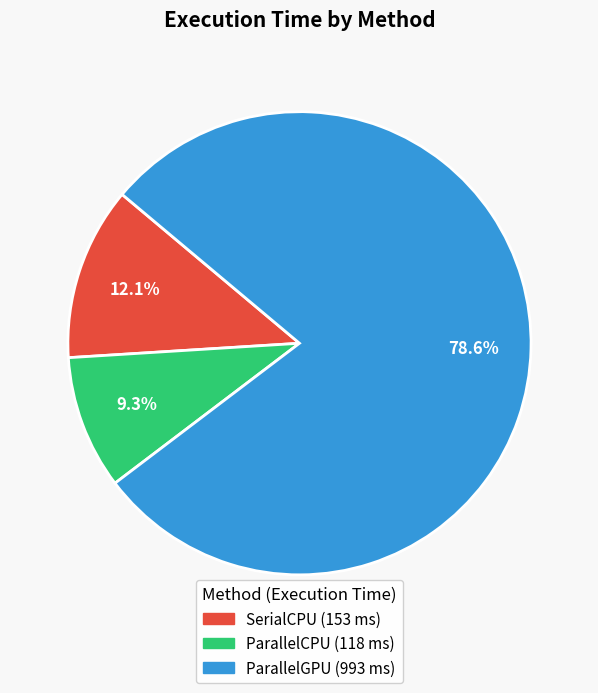

Do SerialCPU and ParallelCPU together represent more than half of the pie?

No